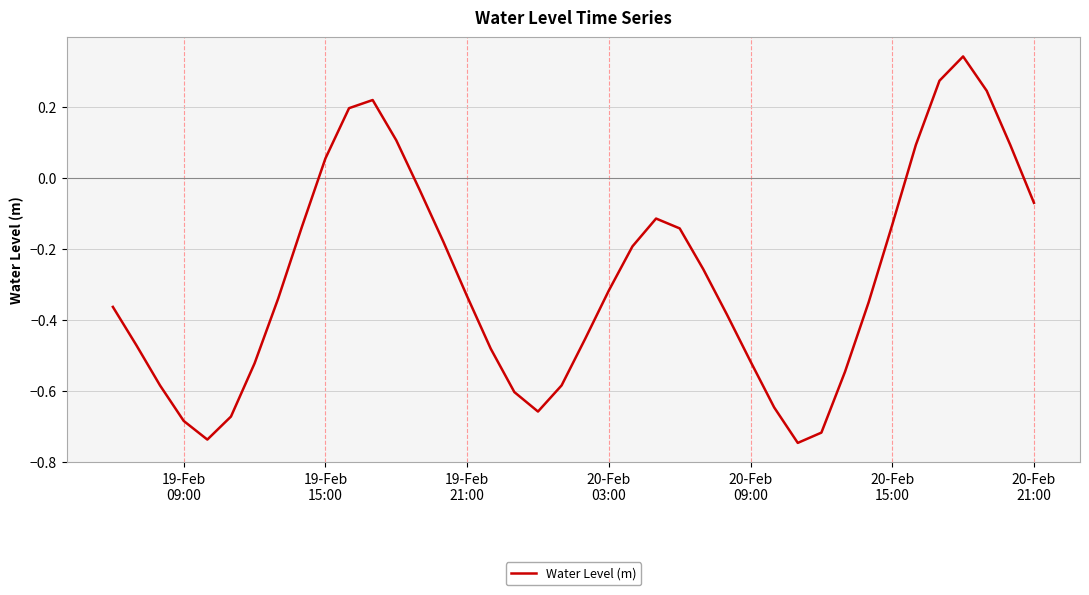

Does the chart have visible grid lines?

Yes